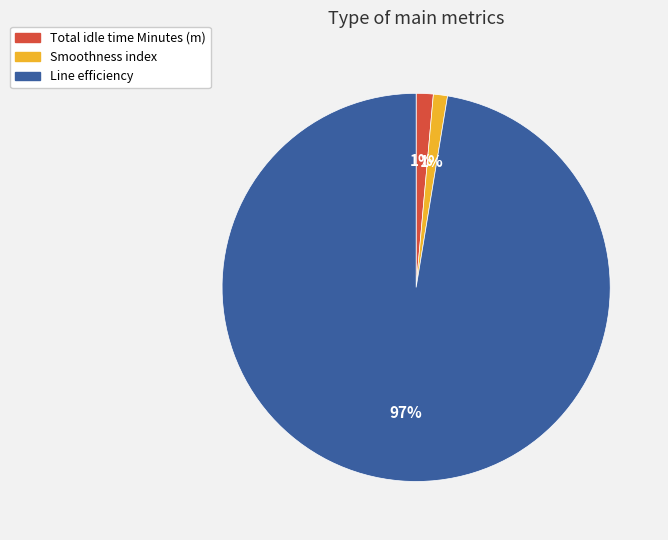

How many segments does this pie chart have?

3